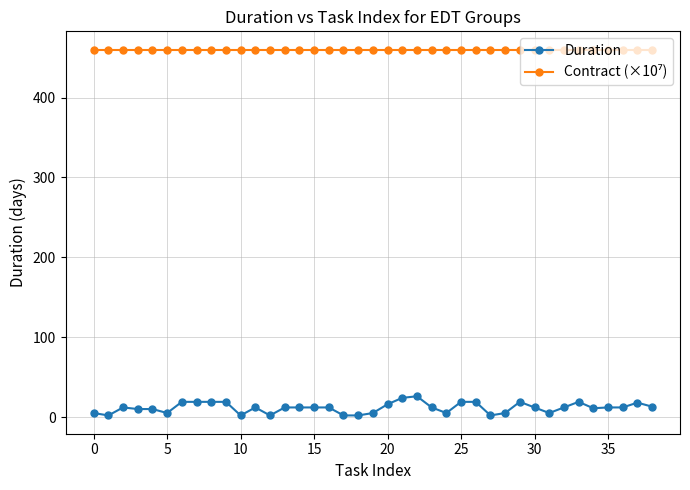

True or false: Duration has more than 0 interior local peaks.

True